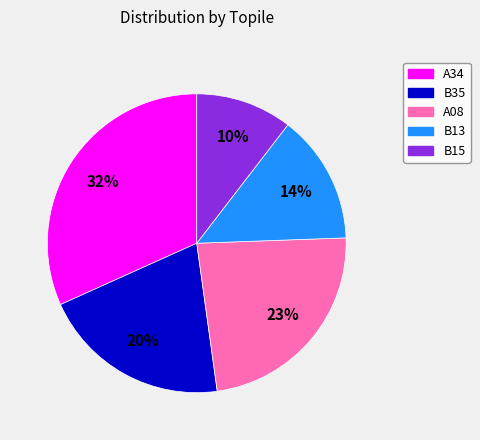

Rank the categories by value from lowest to highest.

B15, B13, B35, A08, A34